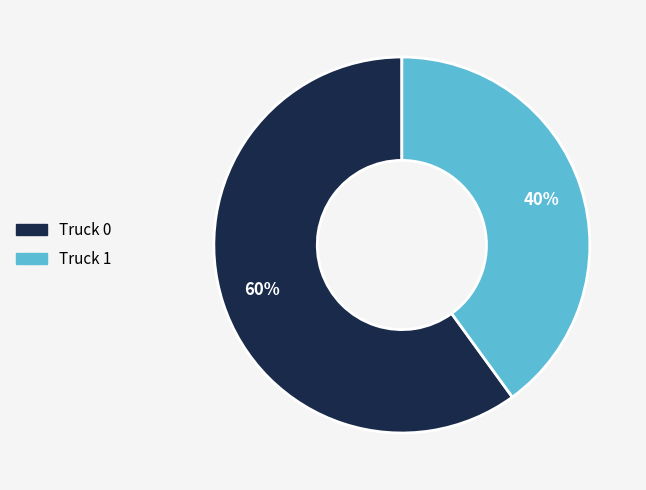

Rank the categories by value from highest to lowest.

Truck 0, Truck 1